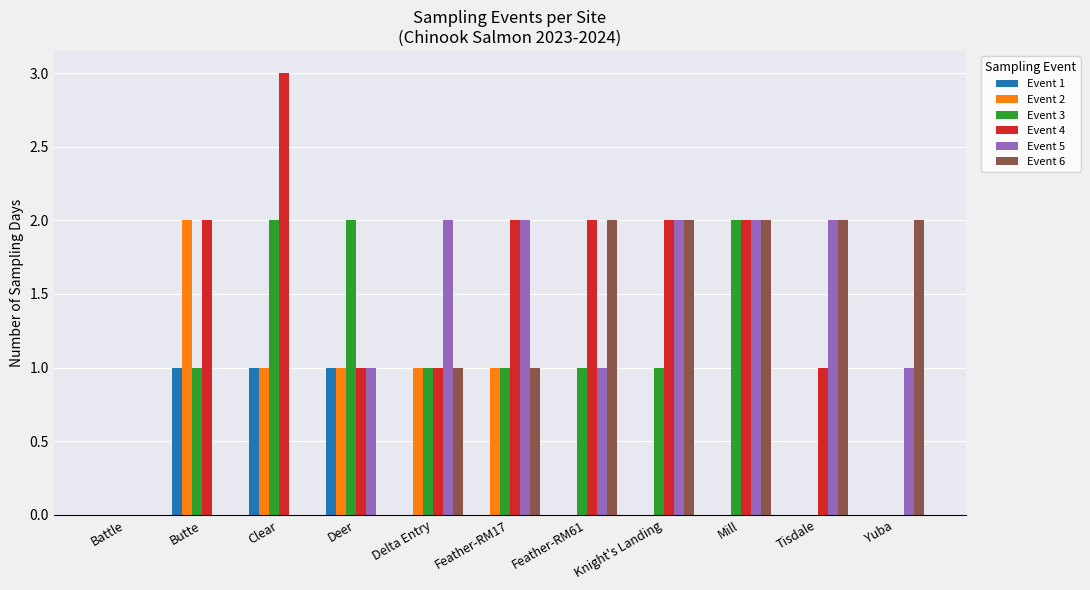

Which series changed the most between Deer and Mill?

Event 6